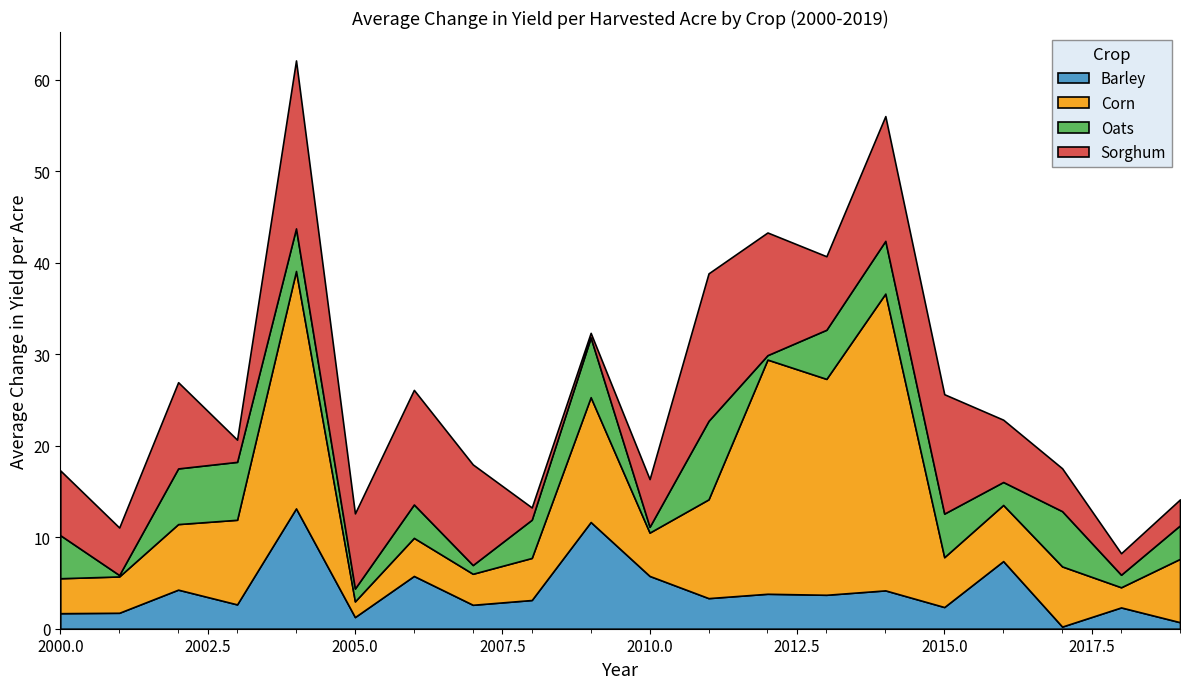

At which category is the sum across all series the highest?

2004